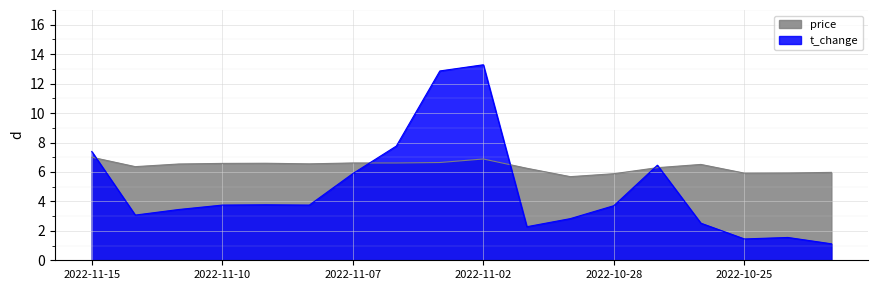

What is the difference between the price values at 2022-10-28 and 2022-11-04?

0.7